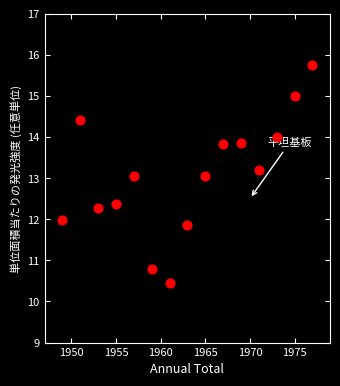

What is the range of X values (max minus min)?

28.0